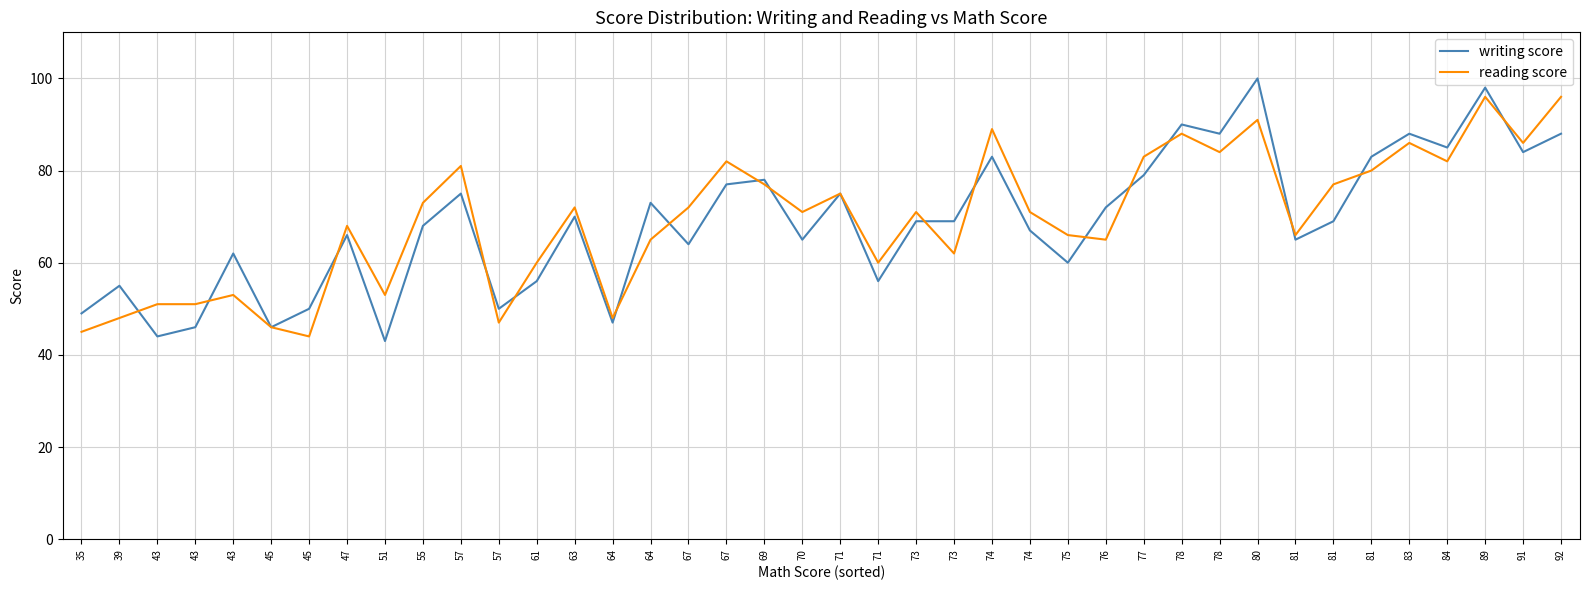

What is the difference between the writing score values at 83 and 67?

24